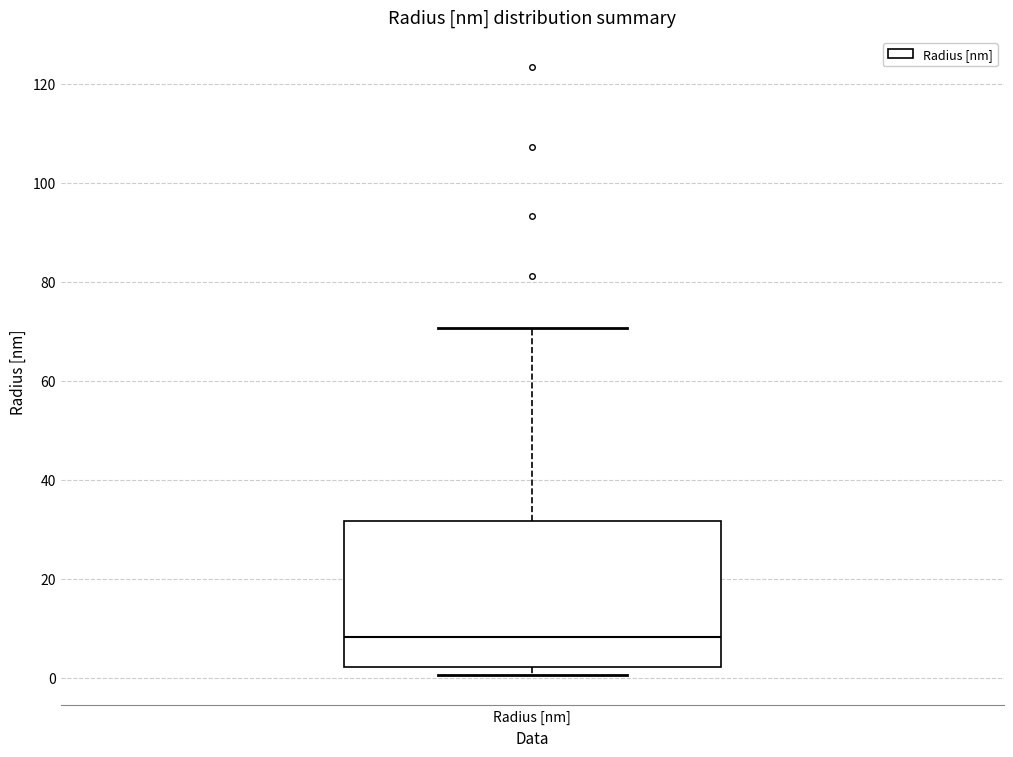

Transcribe this box plot: give where the median line is, the range the box spans, and where the two whiskers end, as read against the y-axis. The values are not printed on the chart, so give them approximately, as read against the axis.

median 8, box 2 to 32, whiskers 0 to 70